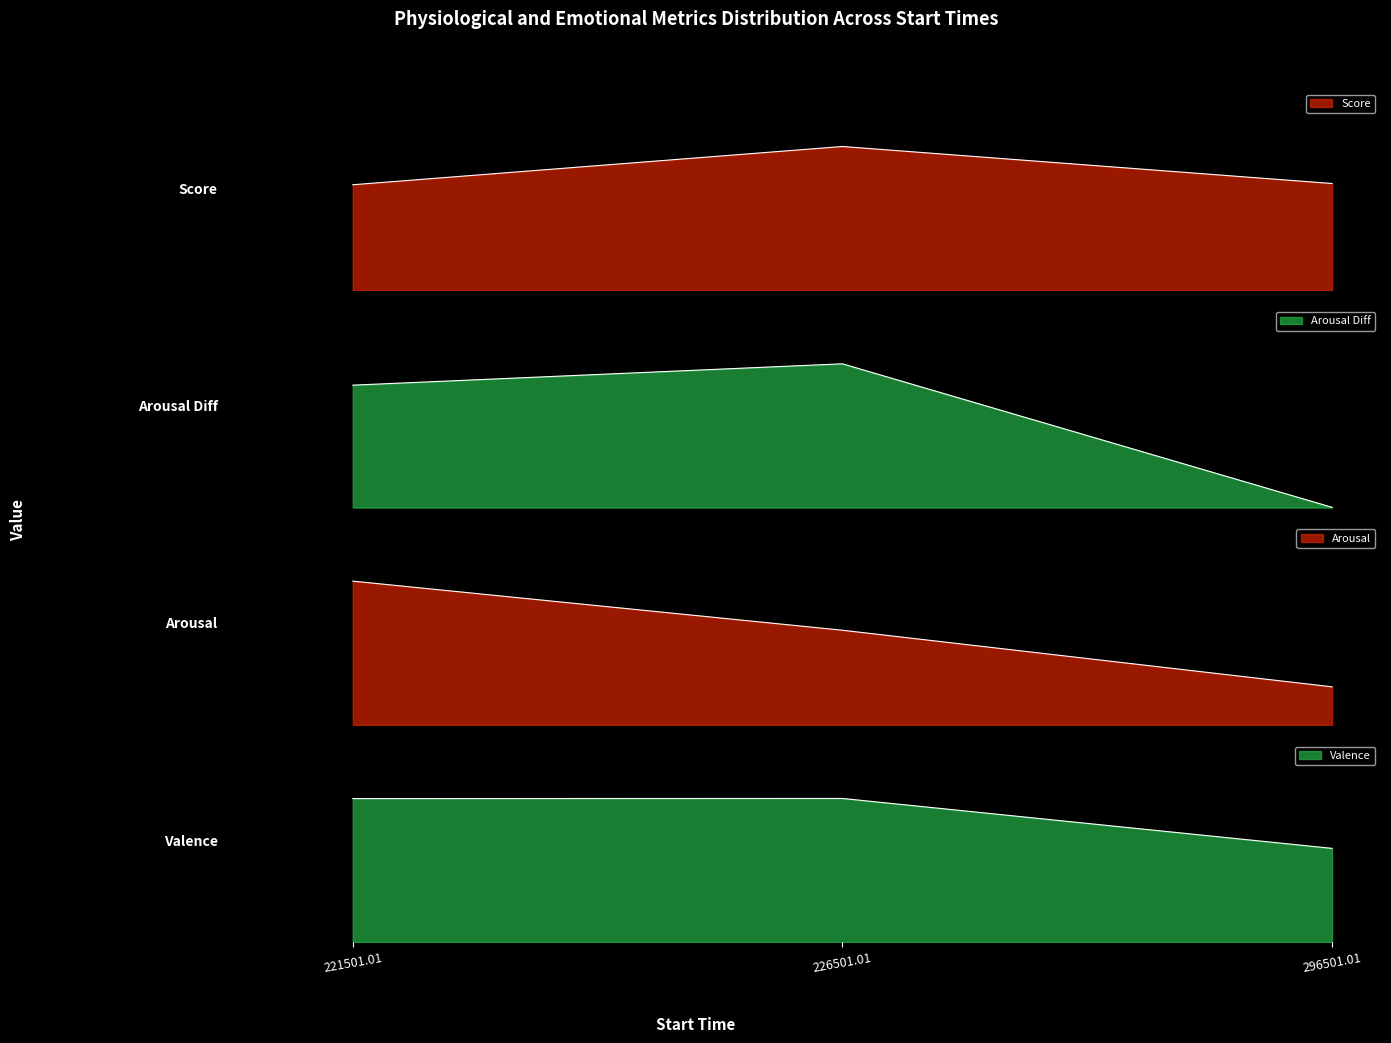

What is the value of the Score point at the 3rd from the left?

1.8